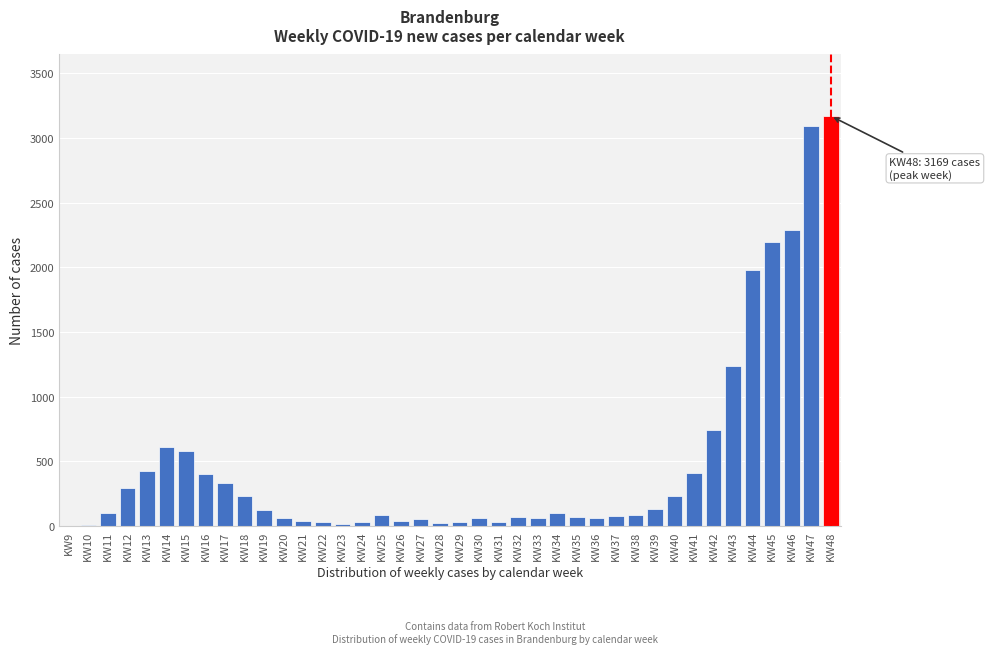

What is the sum of all values?

19650